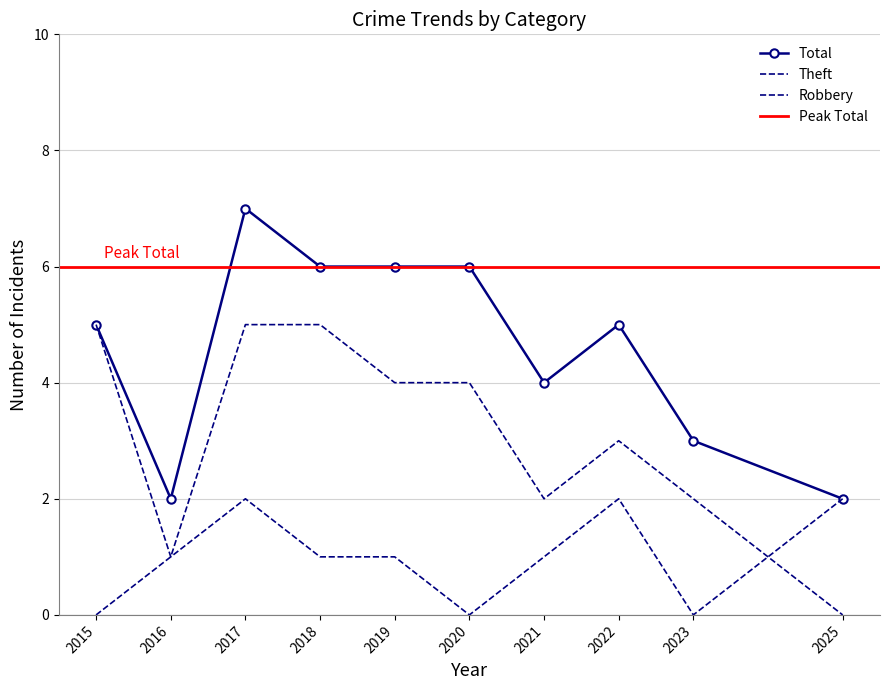

Is it true that Robbery equals 2 at 2020?

False